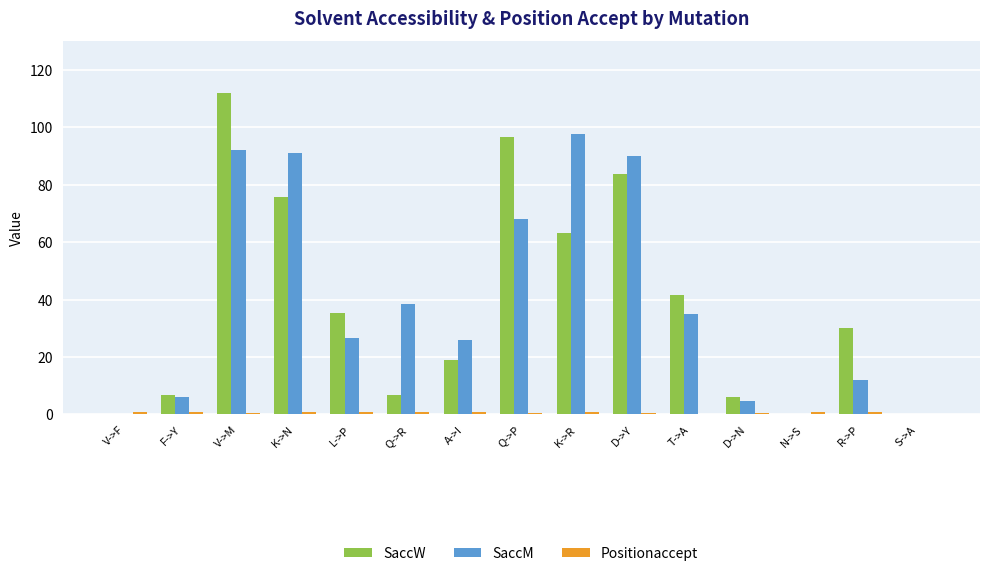

The SaccM series shows 0.0 at N->S. True or false?

True